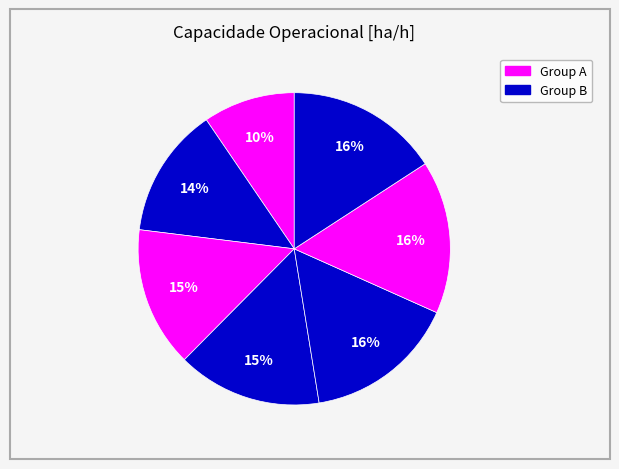

Rank the categories by value from lowest to highest.

0, 1, 2, 3, 4, 6, 5